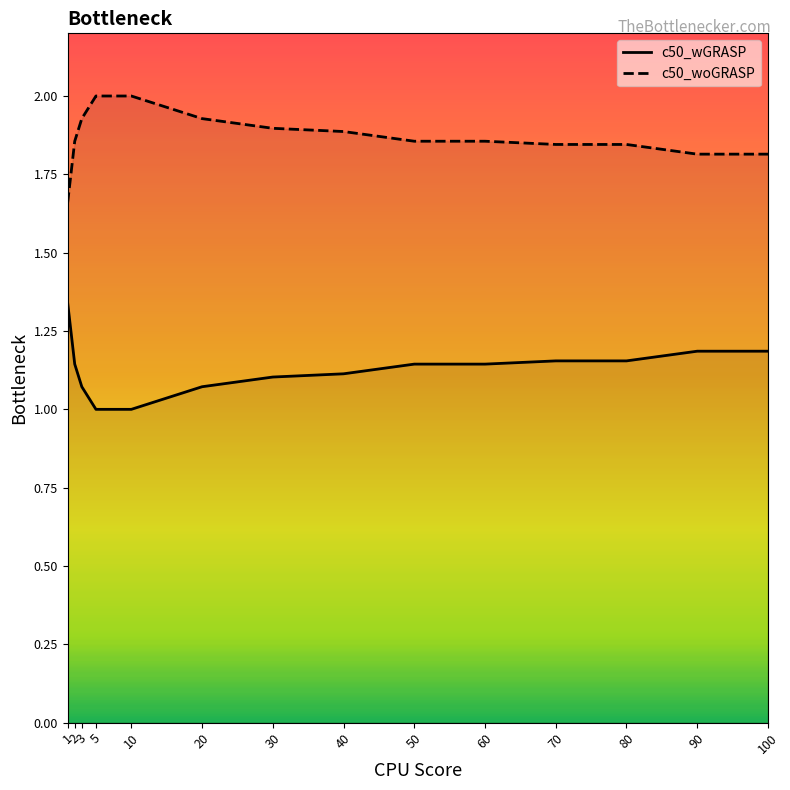

What is the greatest value displayed?

2.0